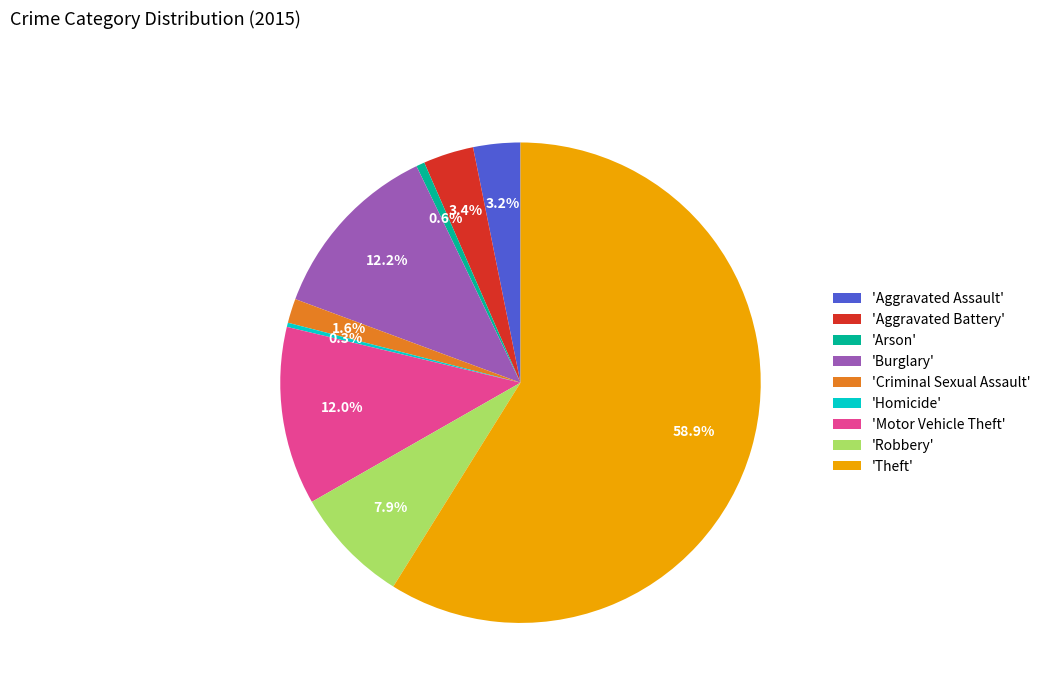

Approximately how many times larger is the value at 'Aggravated Assault' compared to 'Burglary'?

0.3